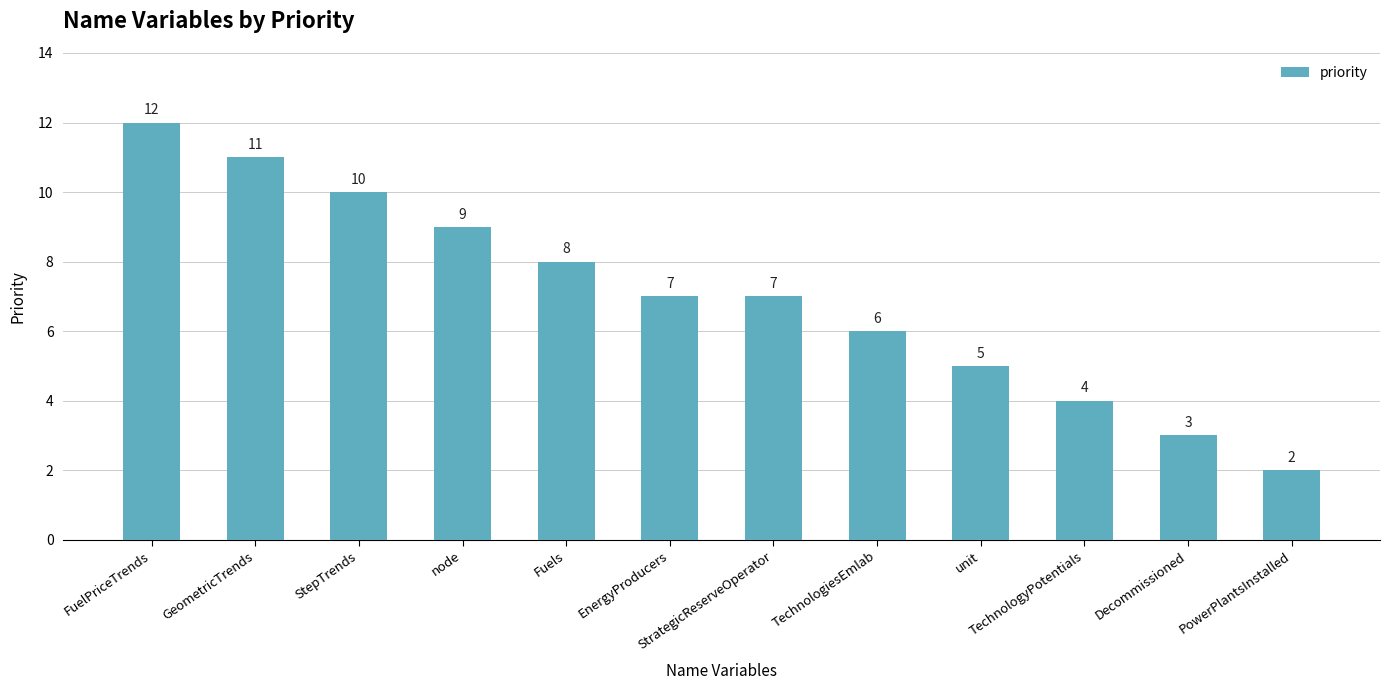

What is the maximum value shown in the chart?

12